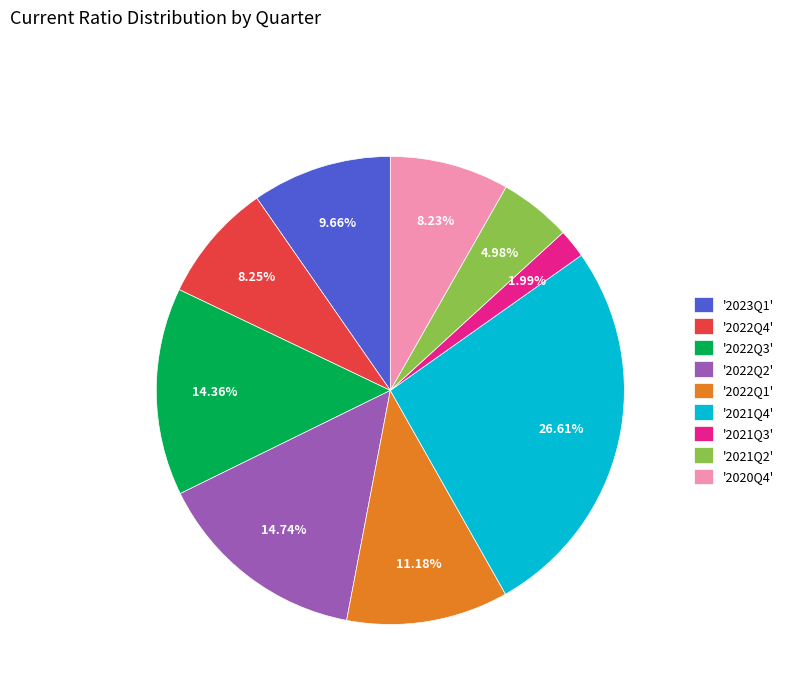

Combined, do '2023Q1' and '2021Q3' account for over 50%?

No